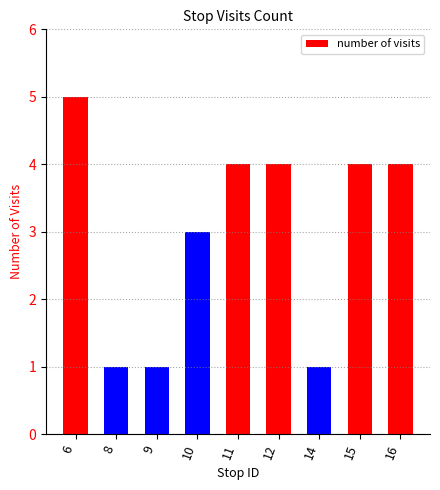

The chart shows a value of 4 at 12. True or false?

True